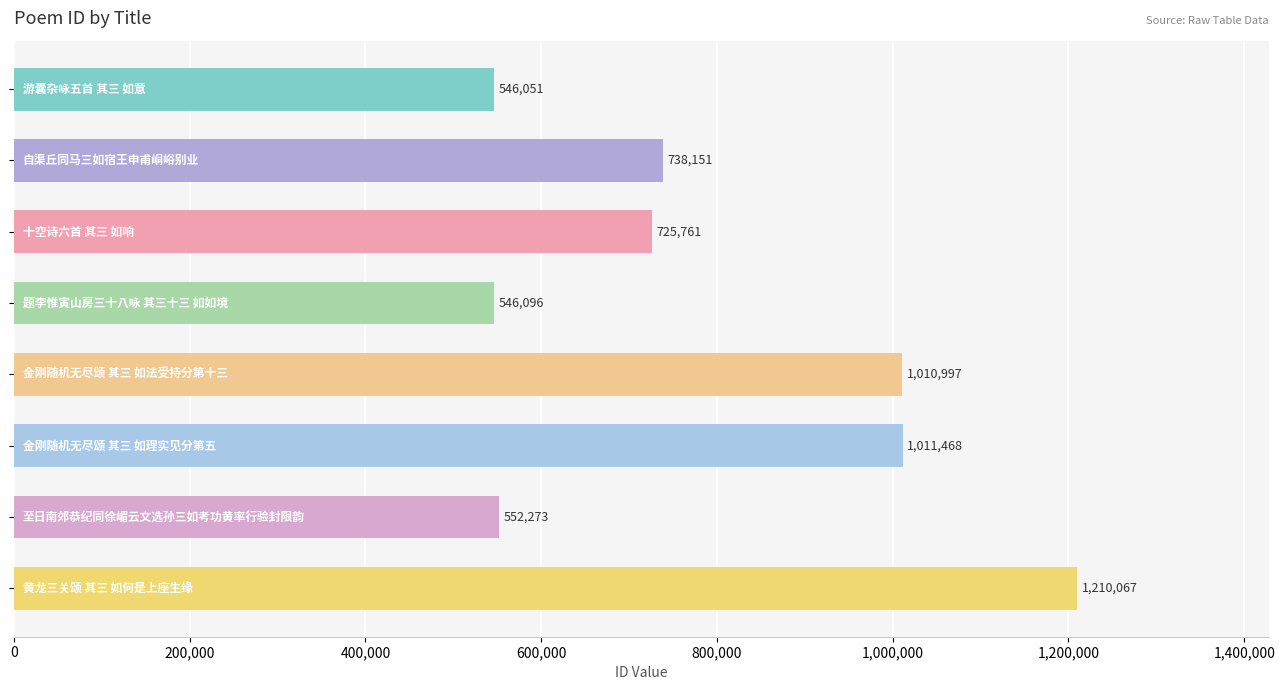

What is the greatest value displayed?

1210067